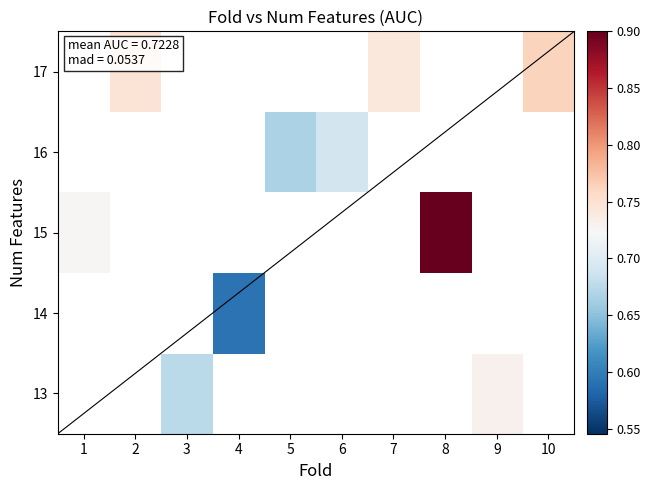

True or false: 17 has a value of 1.3 at 7.

False